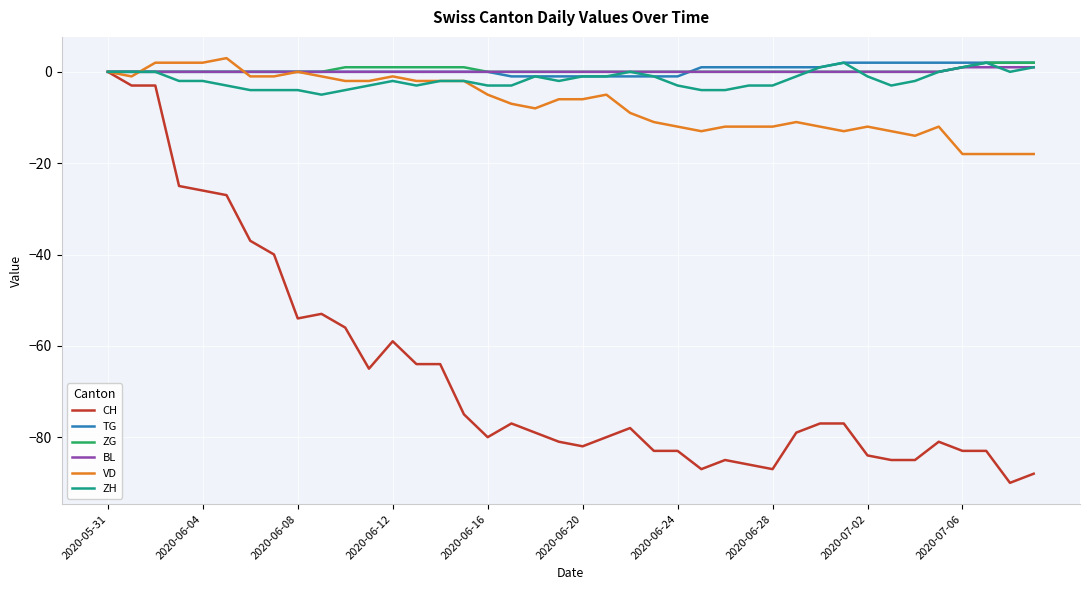

Does the chart have visible grid lines?

Yes